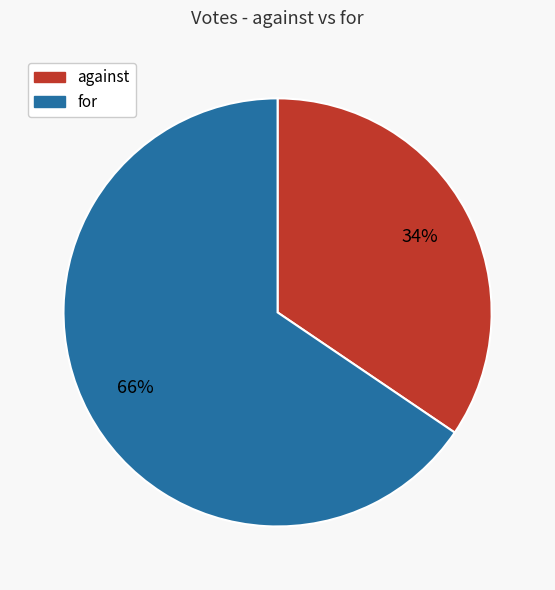

Is it true that for is 66% of the pie?

True